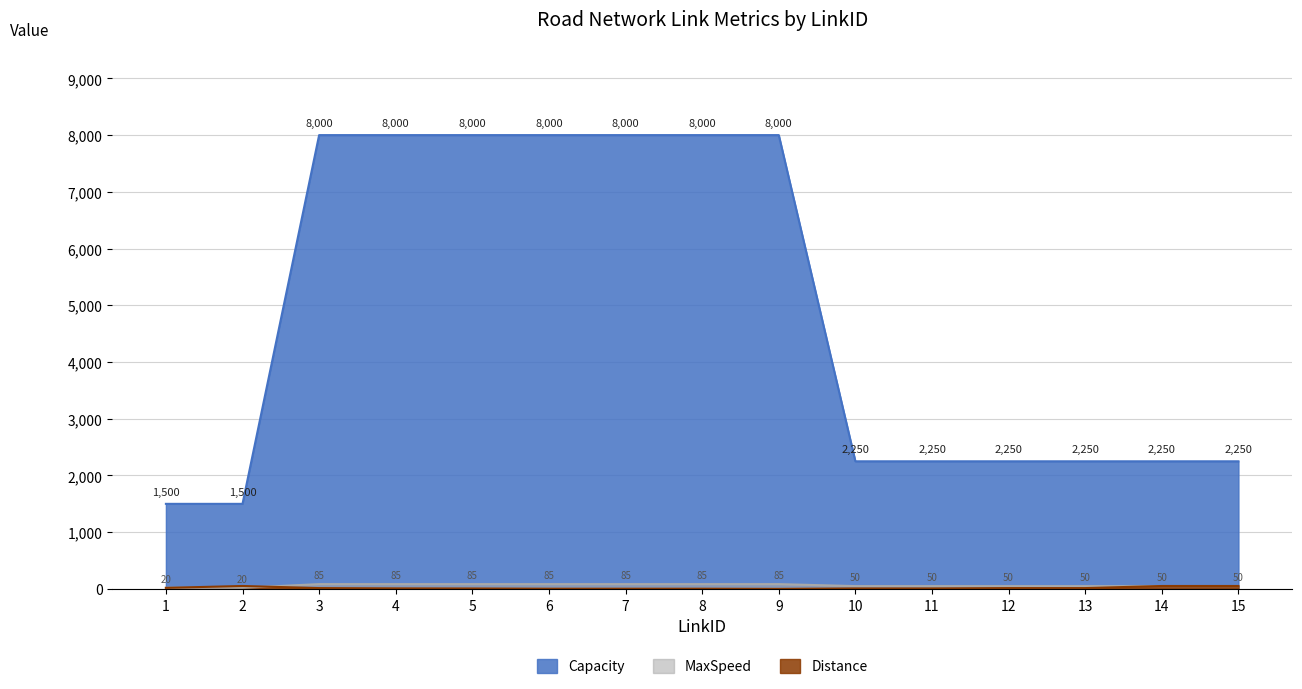

What is the total value across all series at 12?

2315